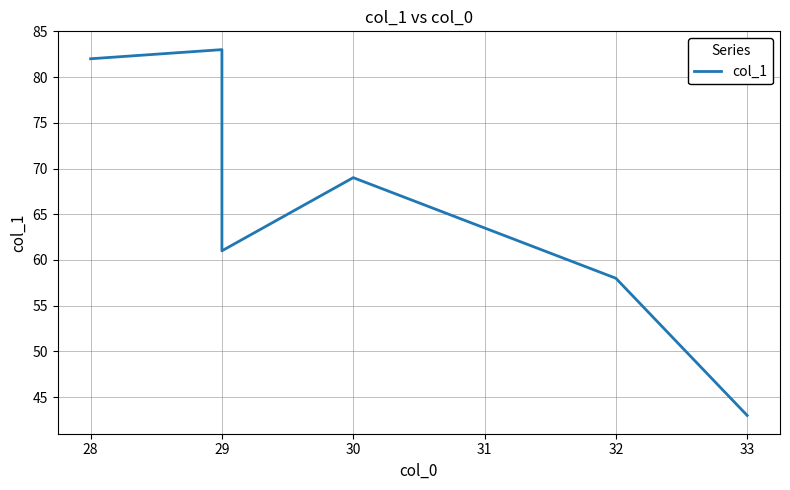

What is the average value?

67